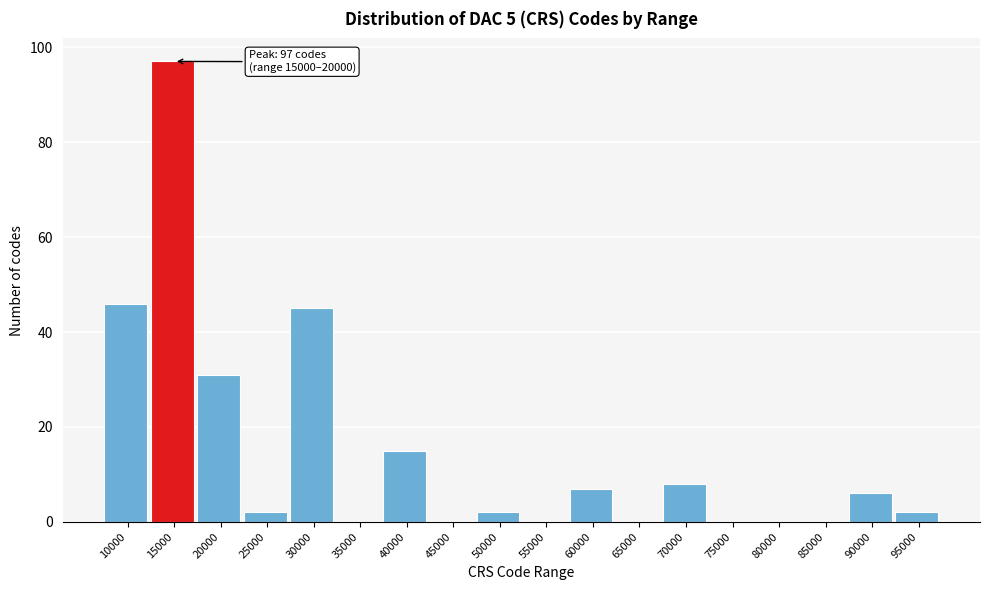

Reading left to right, what are all the values shown in this chart?

10000=46	15000=97	20000=31	25000=2	30000=45	35000=0	40000=15	45000=0	50000=2	55000=0	60000=7	65000=0	70000=8	75000=0	80000=0	85000=0	90000=6	95000=2